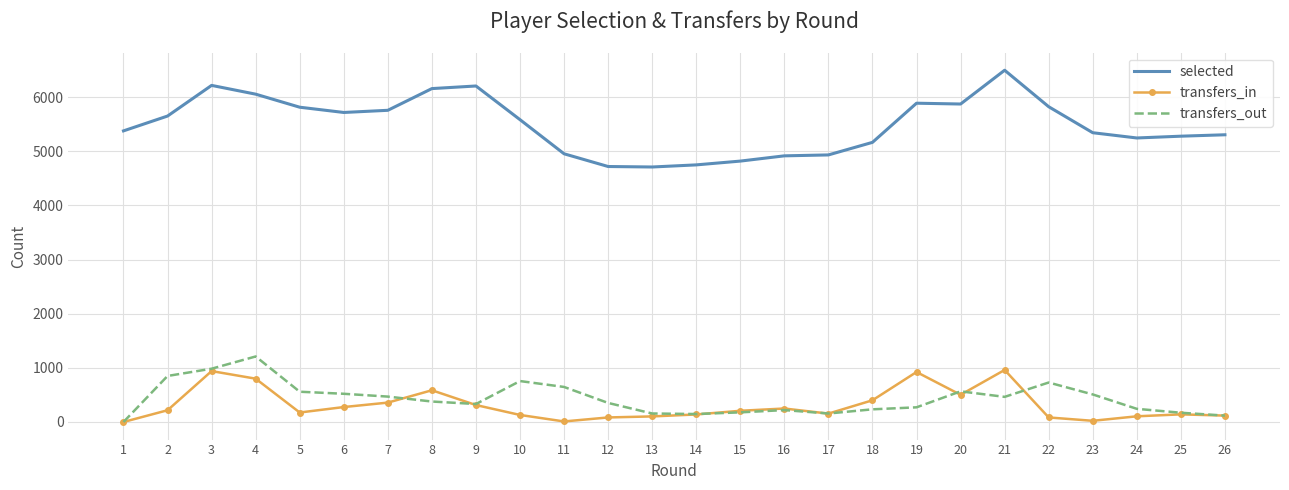

What is the maximum value shown in the chart?

6496